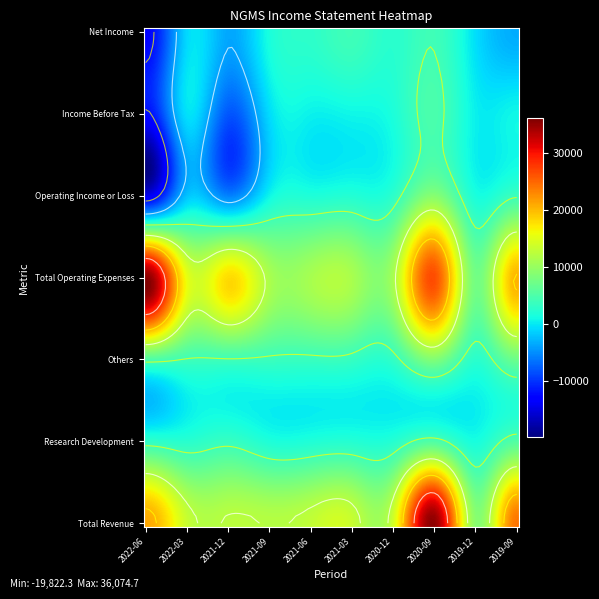

At how many categories does at least one series exceed 12997?

7